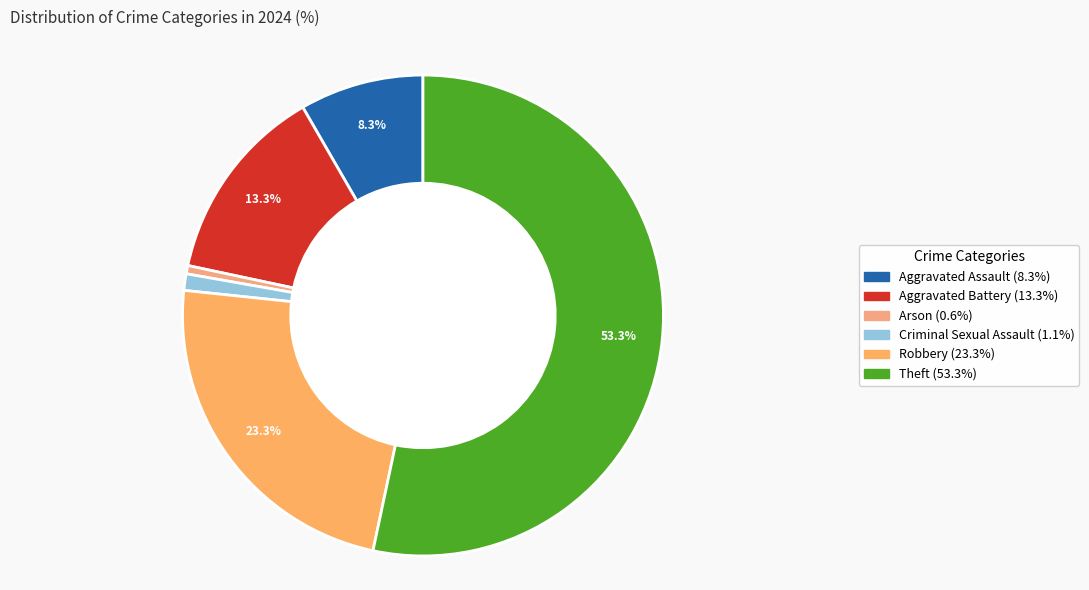

To the nearest percent, what is the average slice percentage?

17%